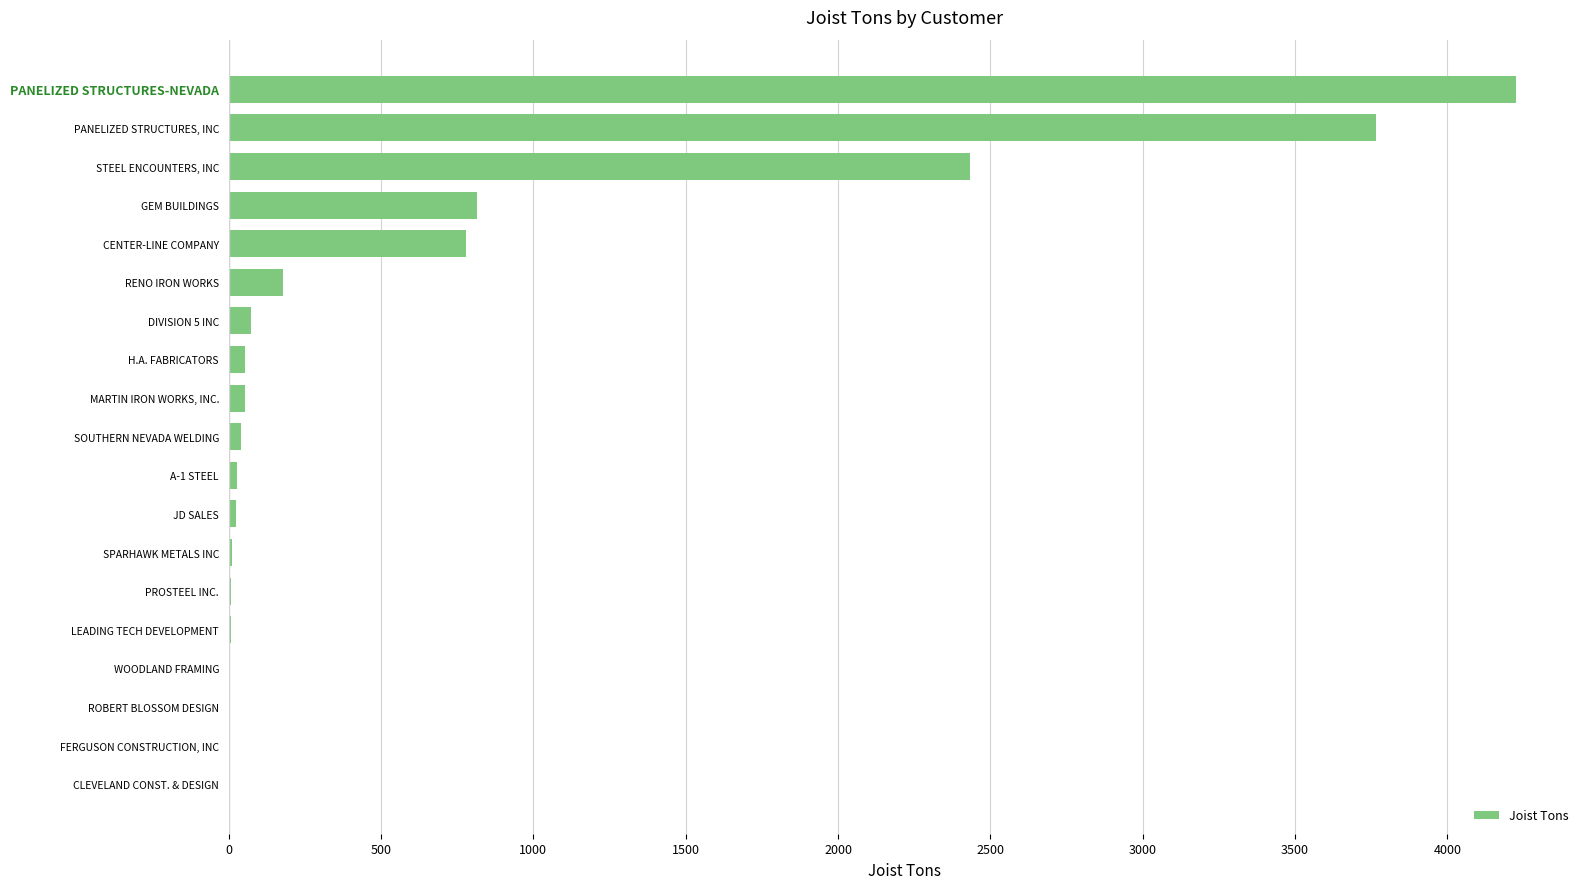

What is the greatest value displayed?

4224.0